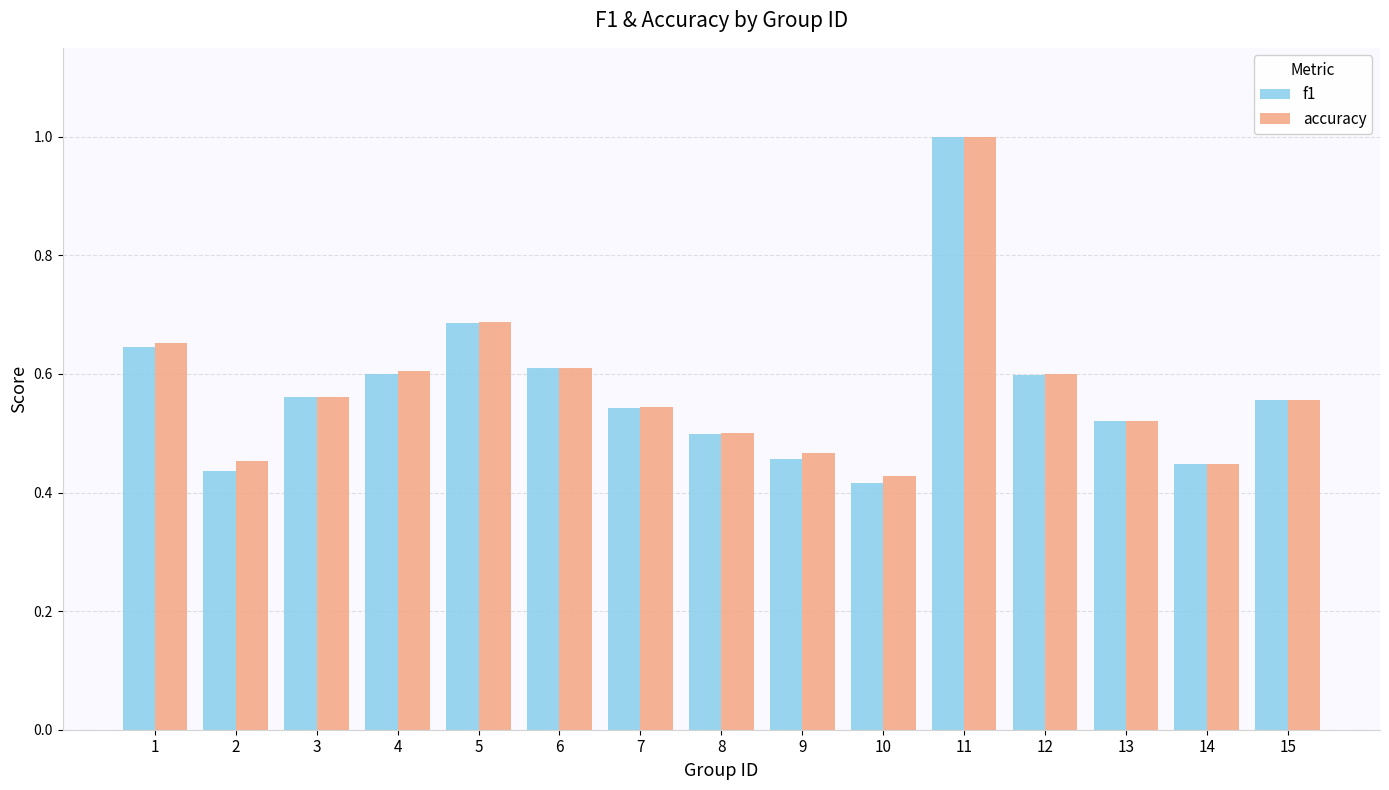

Which series has the widest spread of values?

f1